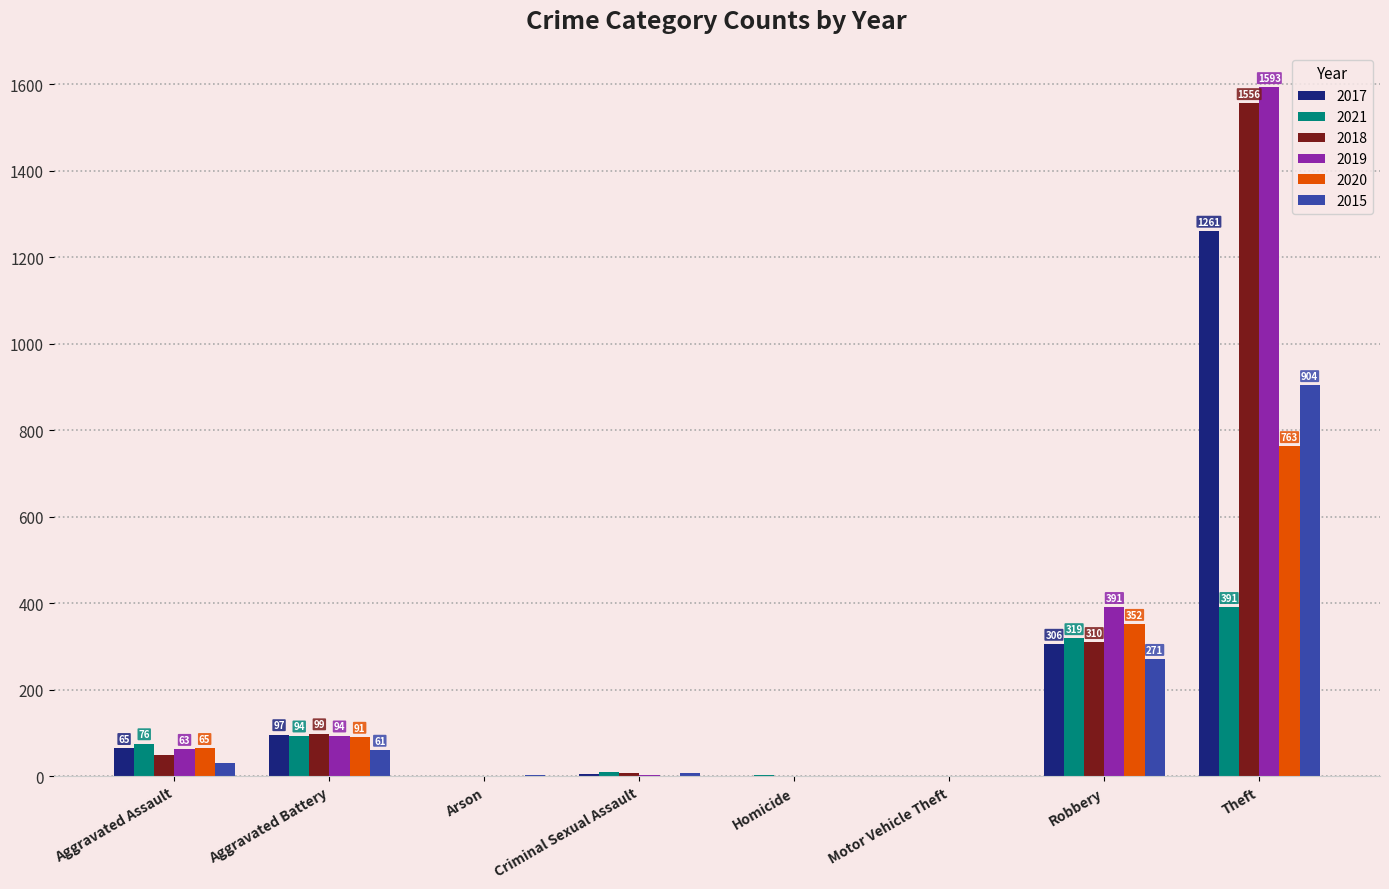

Count the number of categories in the chart.

8